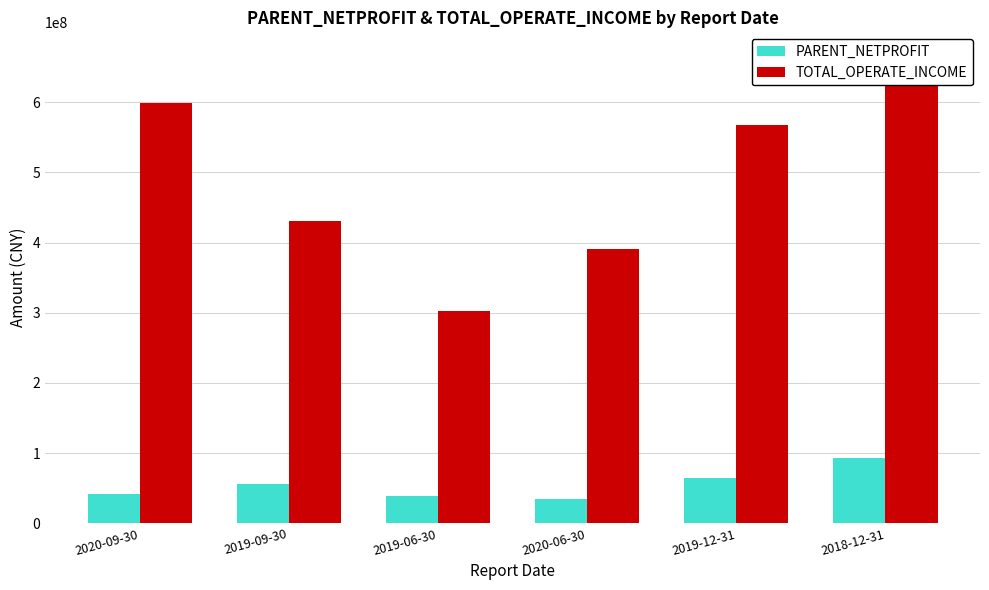

Between 2019-09-30 and 2020-09-30, which is larger?

2019-09-30